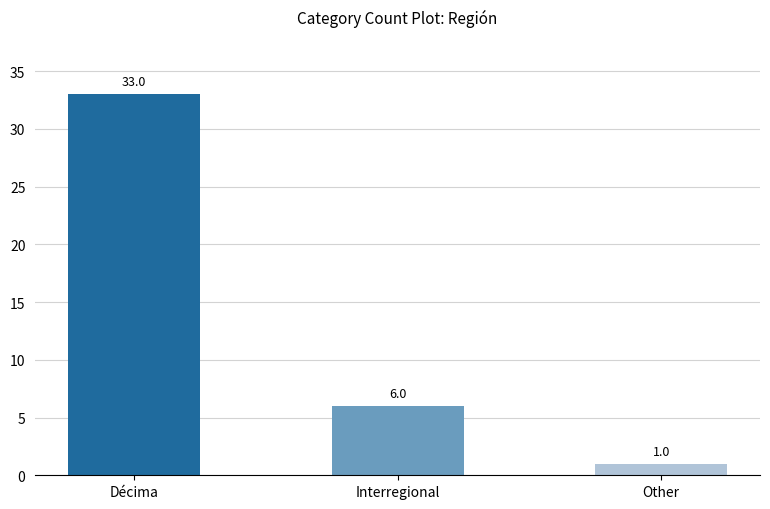

Which category has the lowest value across all series?

Other